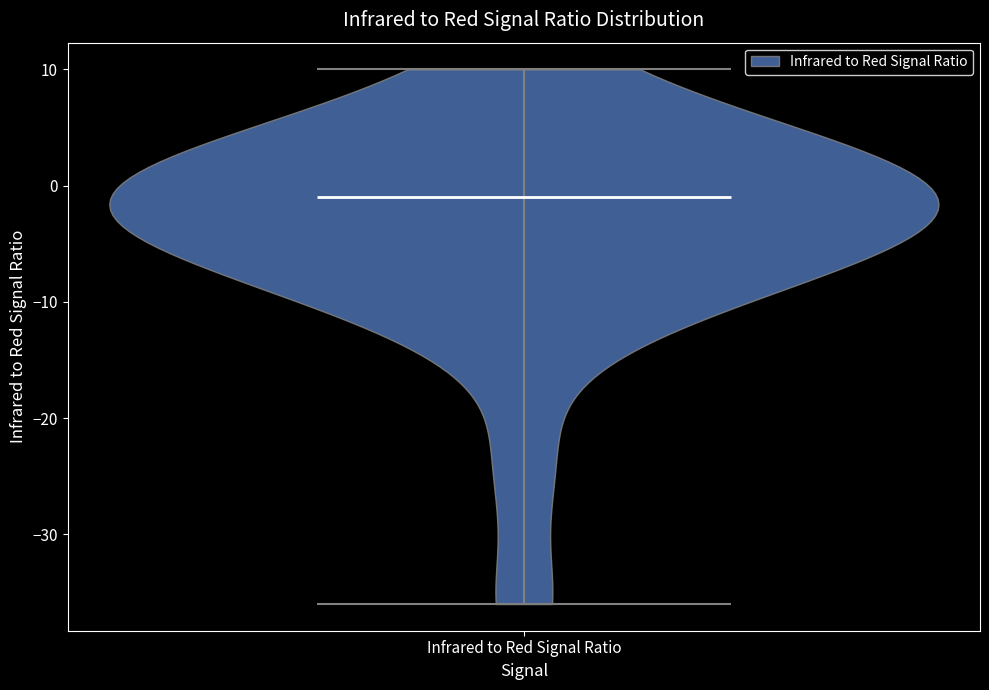

Read this violin plot against the y-axis: where its median line is, and the lowest and highest points the violin reaches. The values are not printed on the chart, so give them approximately, as read against the axis.

median line -1, lowest point -36, highest point 10